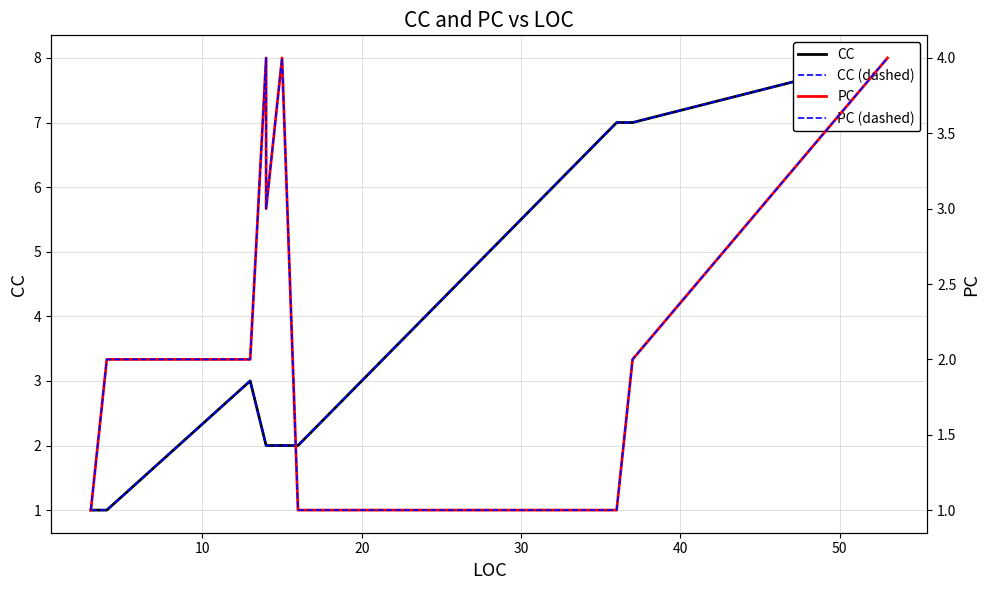

After their last crossing, which series has the higher values: PC or CC (dashed)?

CC (dashed)